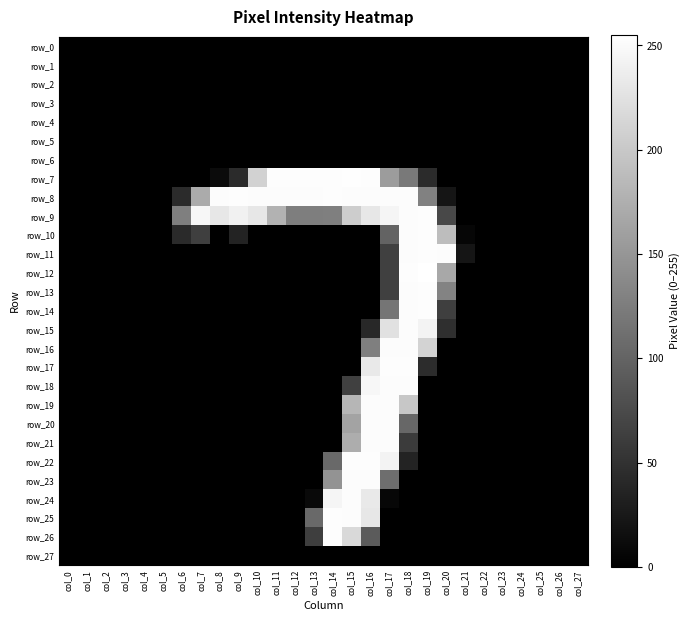

At how many categories does at least one series exceed 75?

15